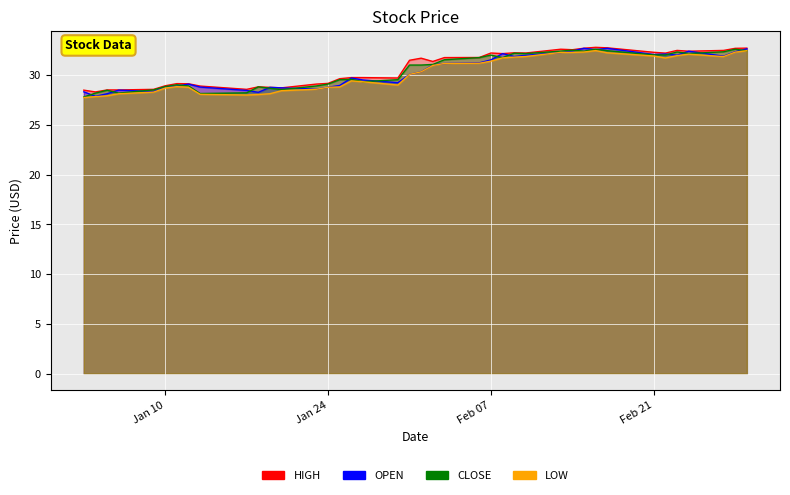

True or false: OPEN and CLOSE intersect in this chart.

True